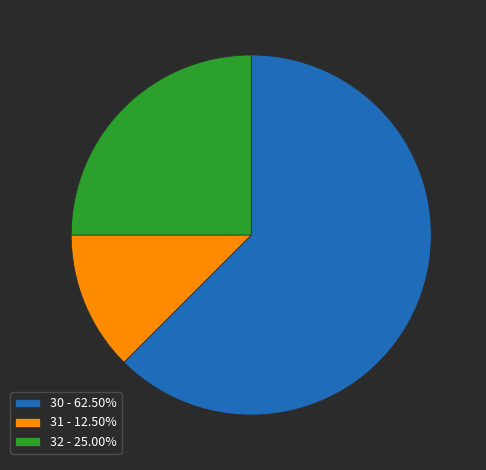

Do 32 - 25.00% and 31 - 12.50% together represent more than half of the pie?

No